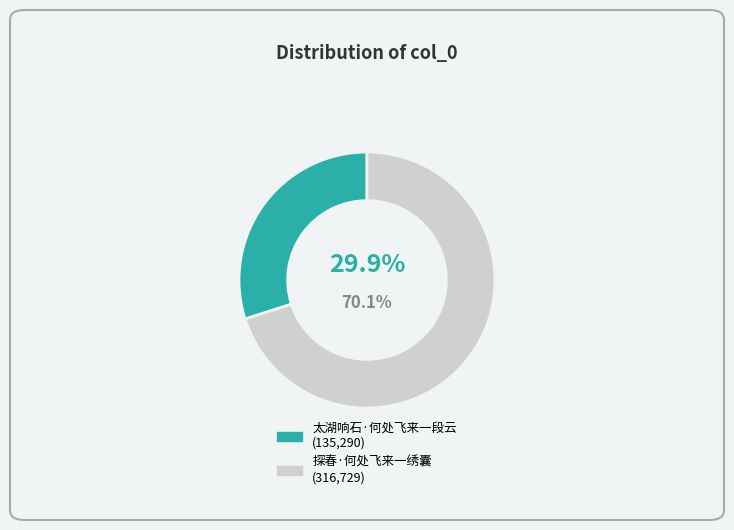

Is there any slice that represents more than half of the pie?

Yes